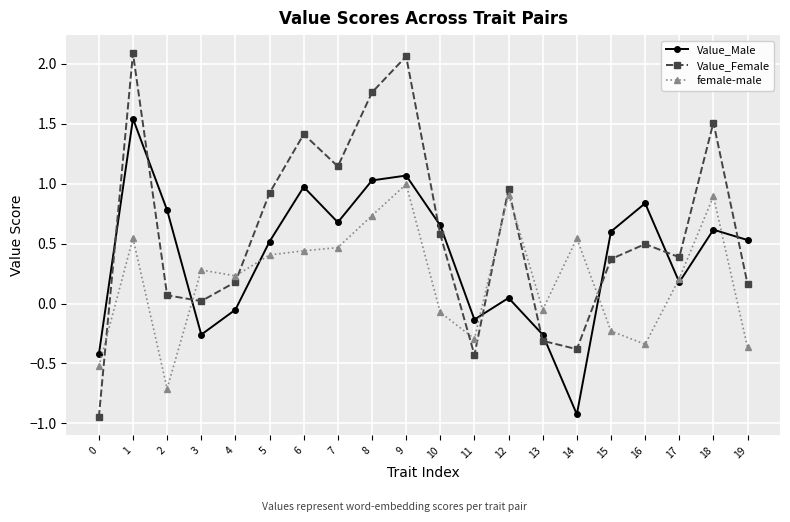

At which label does female-male first exceed 0?

1